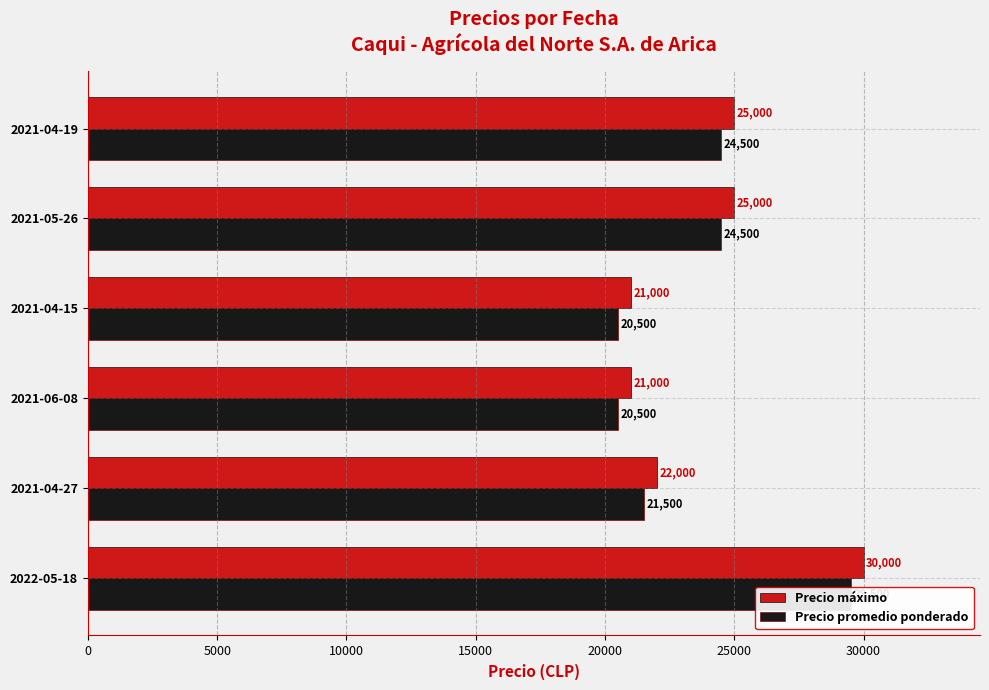

How many data points in Precio promedio ponderado are above 24500?

1